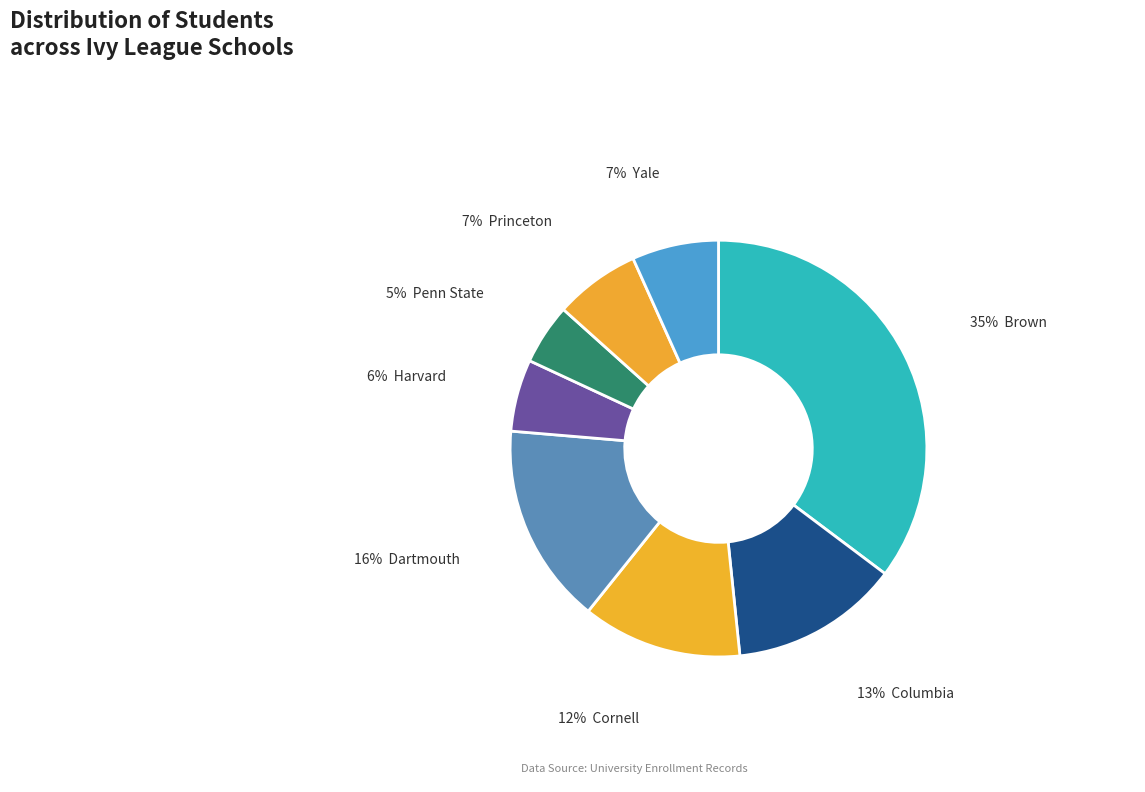

Is there any slice that represents more than half of the pie?

No